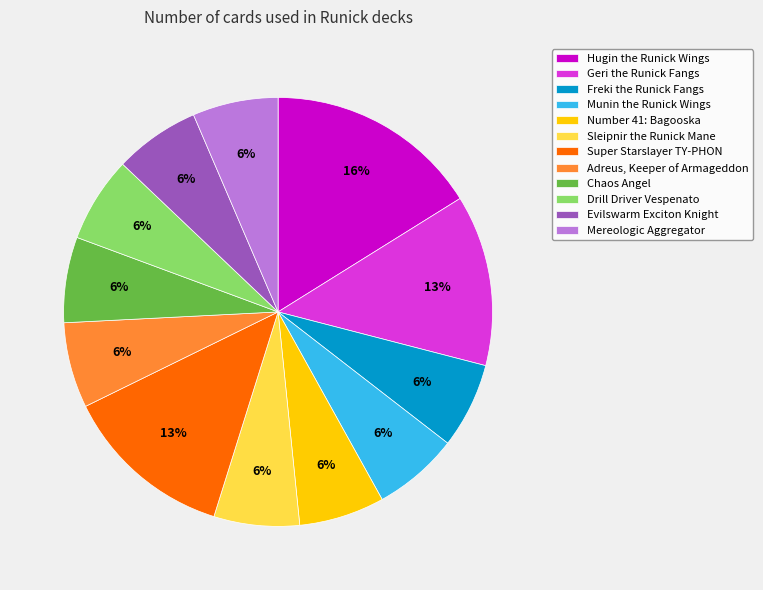

True or false: Evilswarm Exciton Knight accounts for 12% of the total.

False